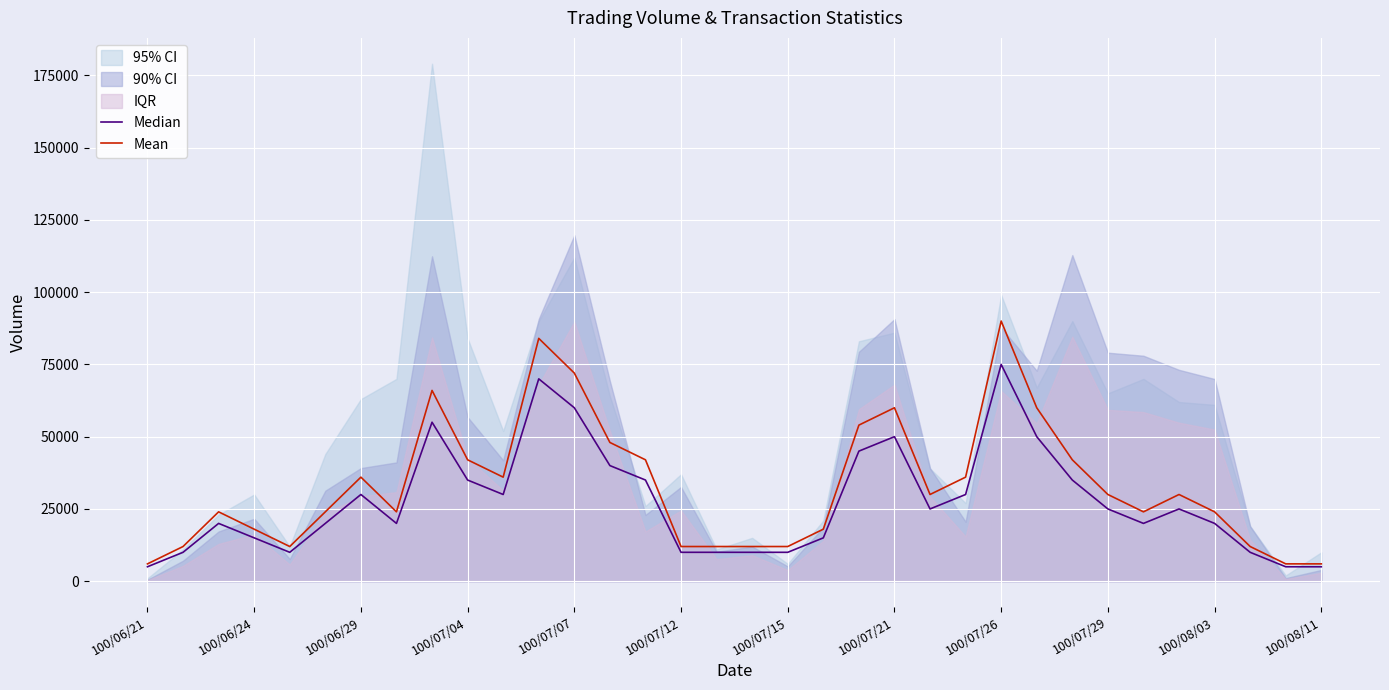

What position from the left is 19?

20